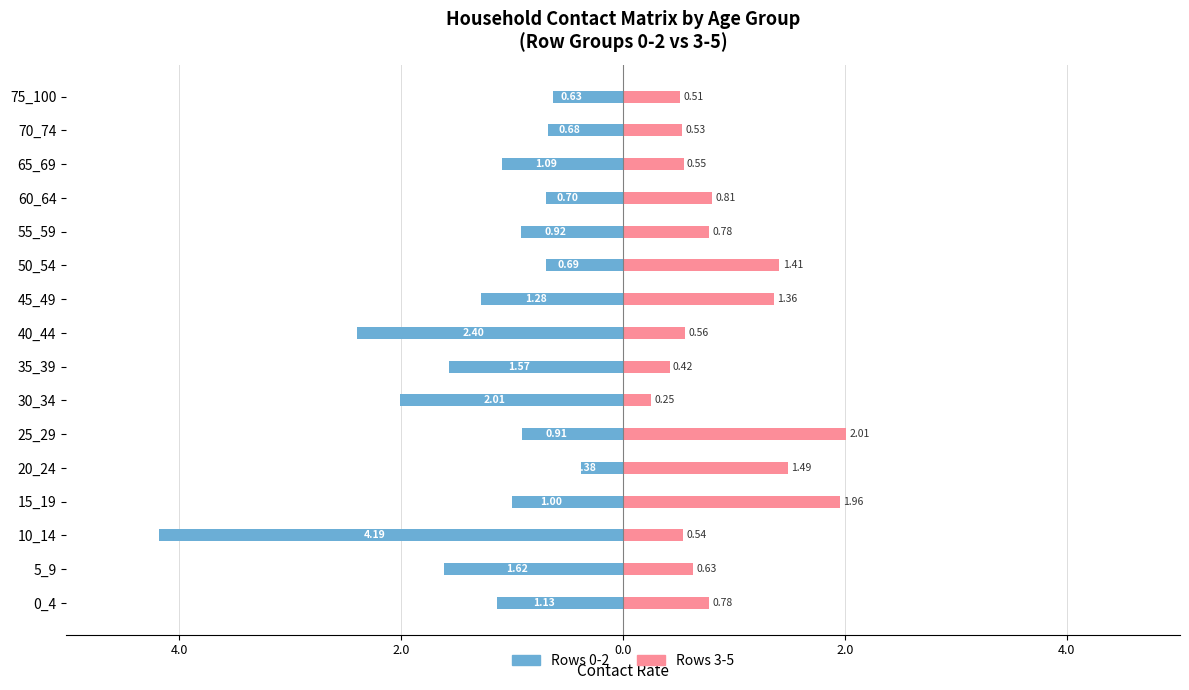

The Rows 3-5 series shows 0.2 at 75_100. True or false?

False